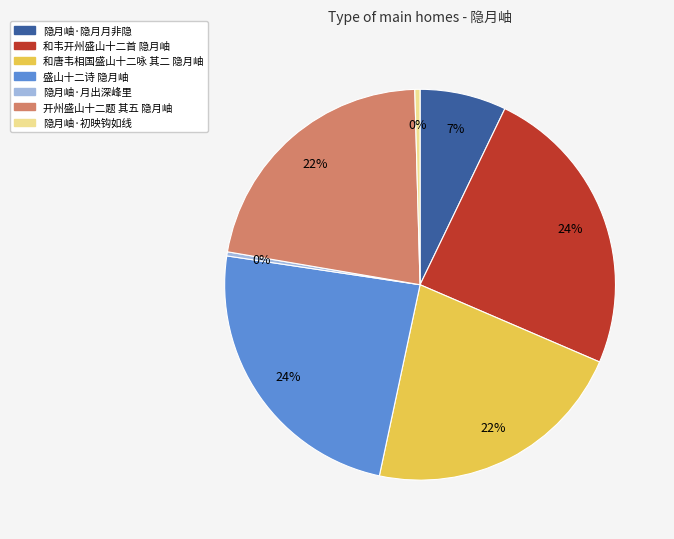

How many segments does this pie chart have?

7